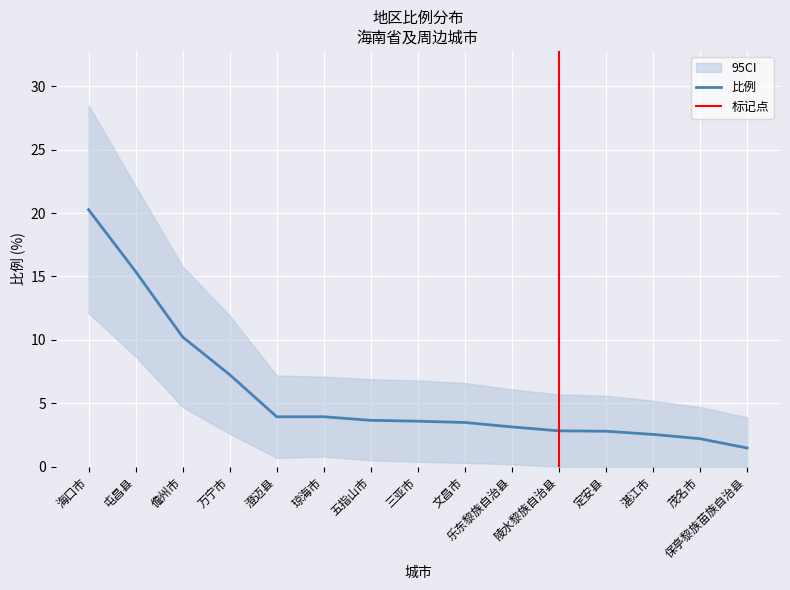

Approximately how many times larger is the value at 三亚市 compared to 屯昌县?

0.2